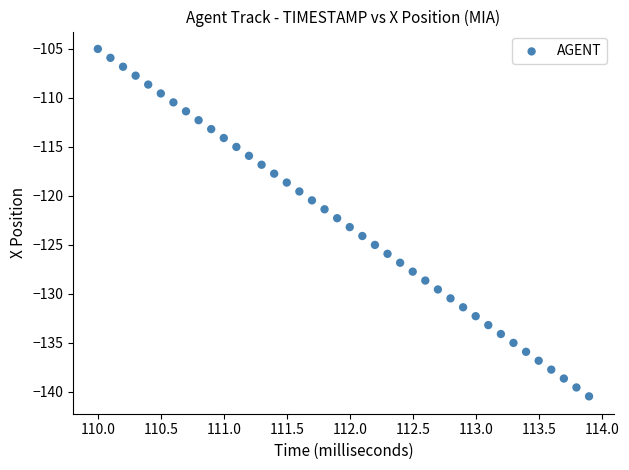

What is the range of X values (max minus min)?

3.9